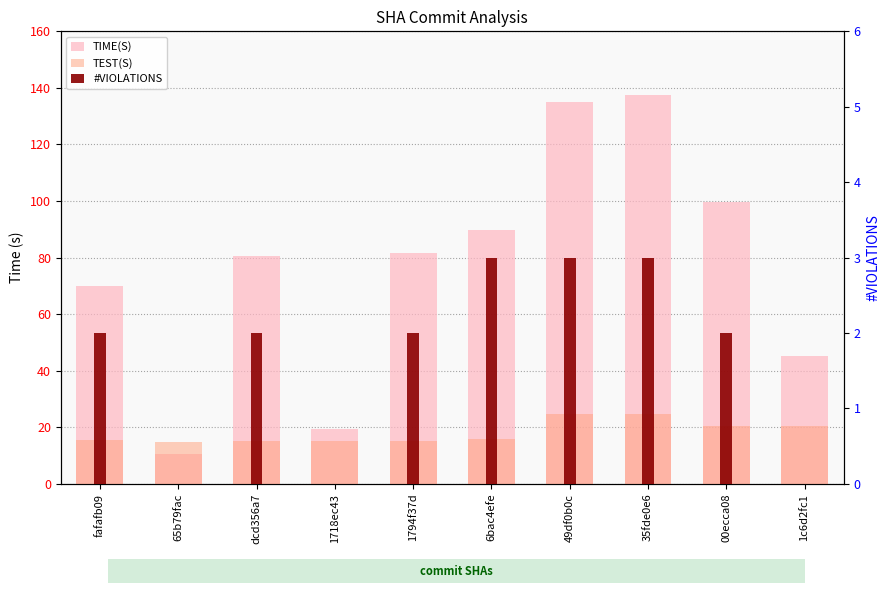

Count the number of data series in this chart.

3